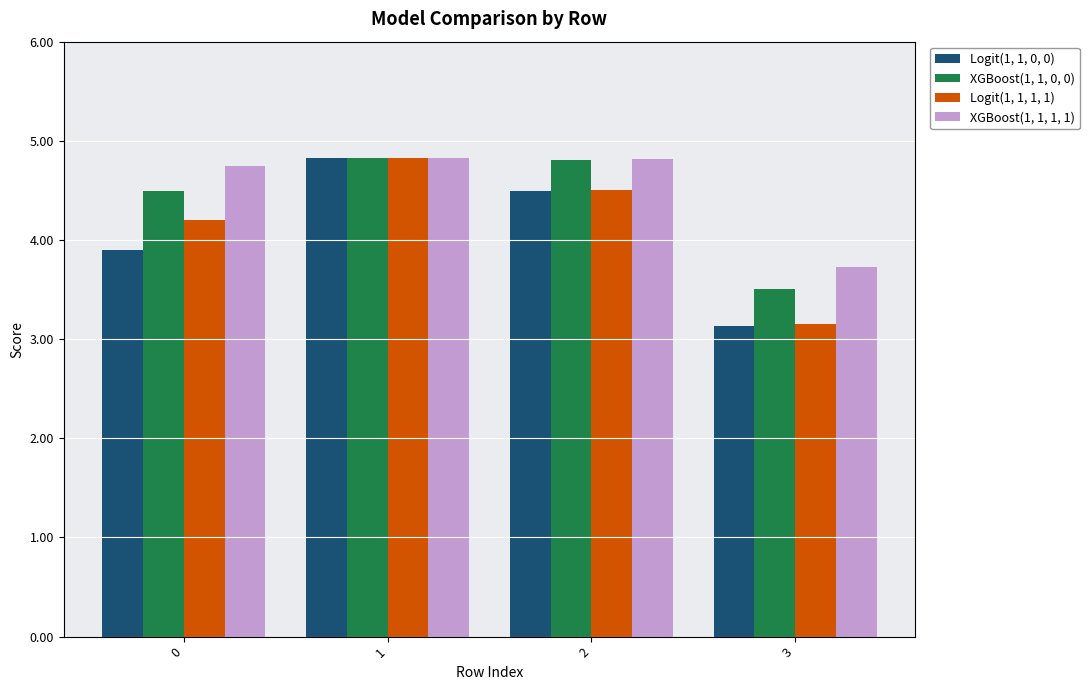

How many data points in Logit(1, 1, 1, 1) are less than 4?

1